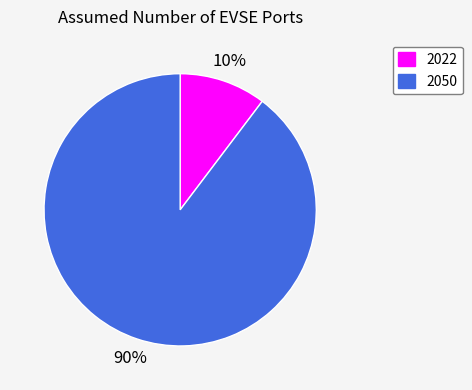

Which slice is the largest?

2050